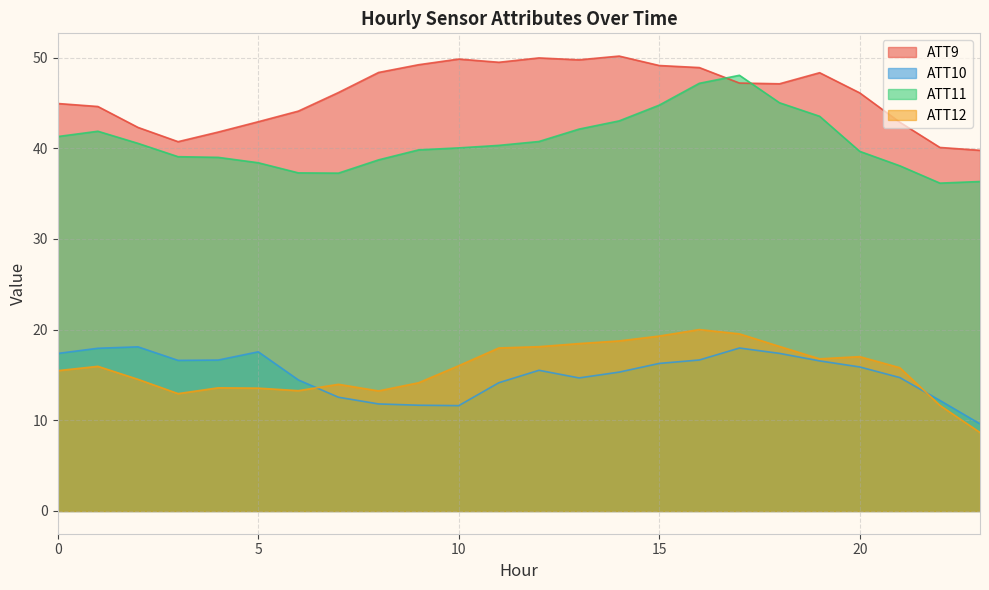

Rank the series at 12 from highest to lowest value.

ATT9, ATT11, ATT12, ATT10